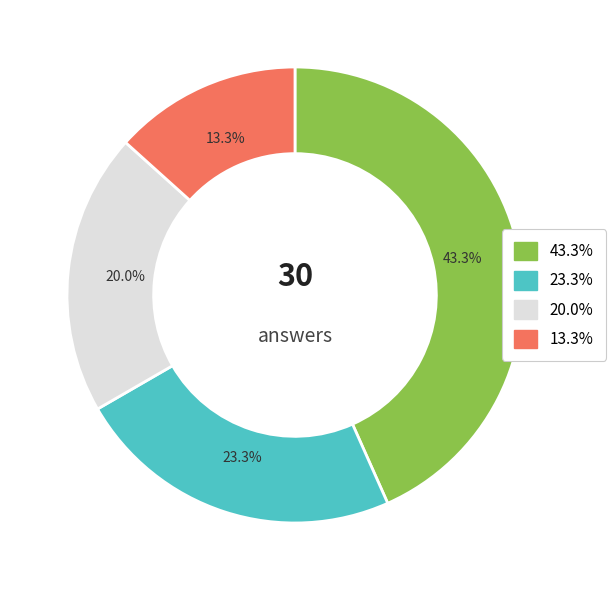

Is there any slice that represents more than half of the pie?

No